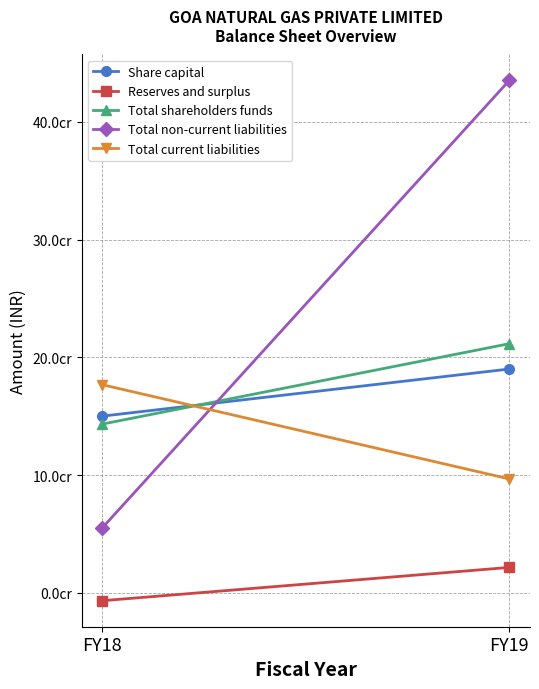

What is the sum of all Share capital values?

340000000